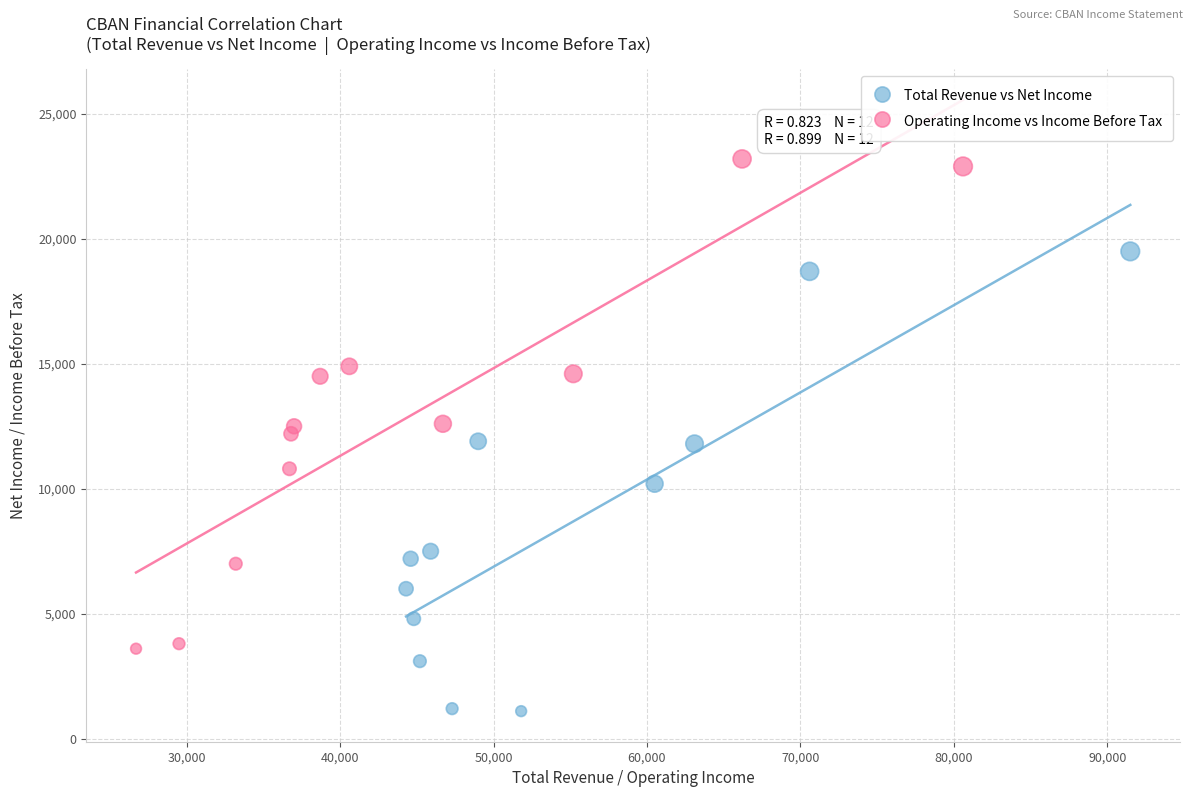

Which series has the widest spread of Y values?

Operating Income vs Income Before Tax